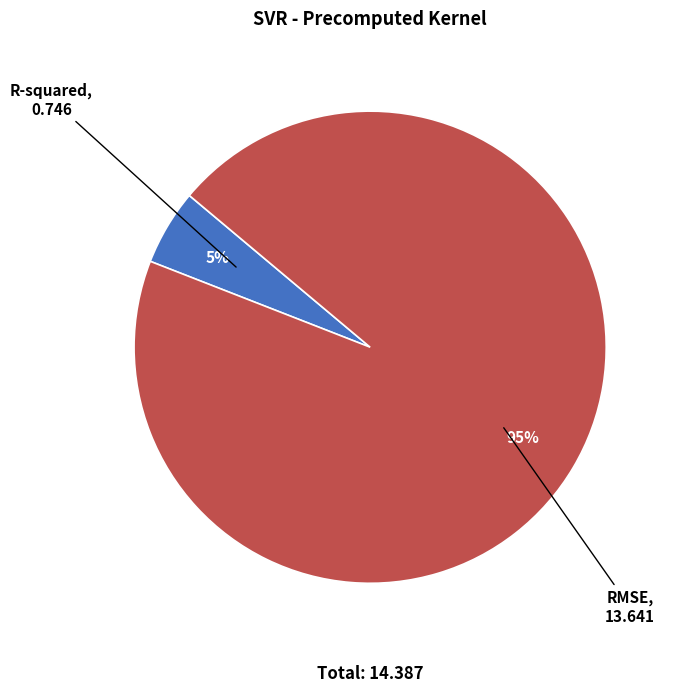

What is the largest slice in the pie chart?

RMSE